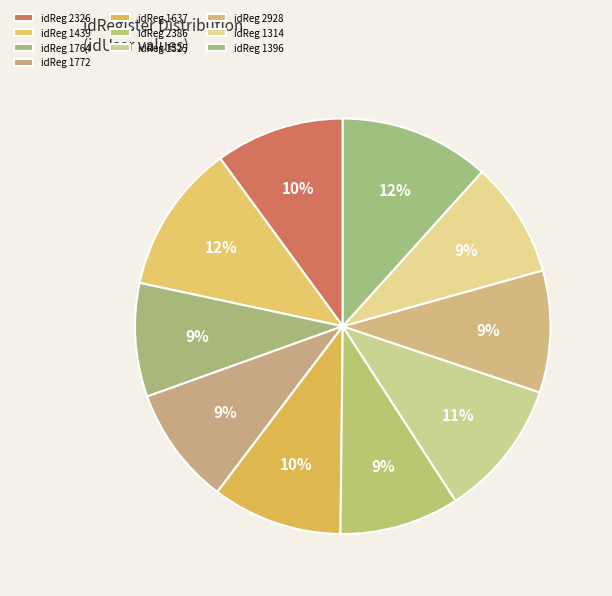

Count the number of slices in the pie.

10